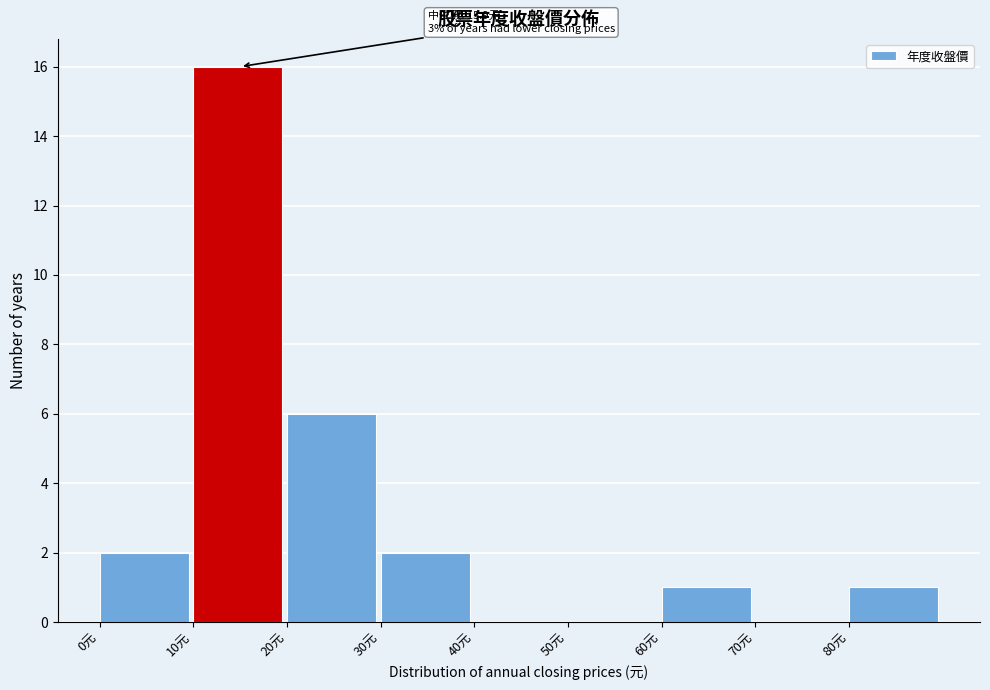

Over which range of the x-axis is the bar tallest?

10 to 20